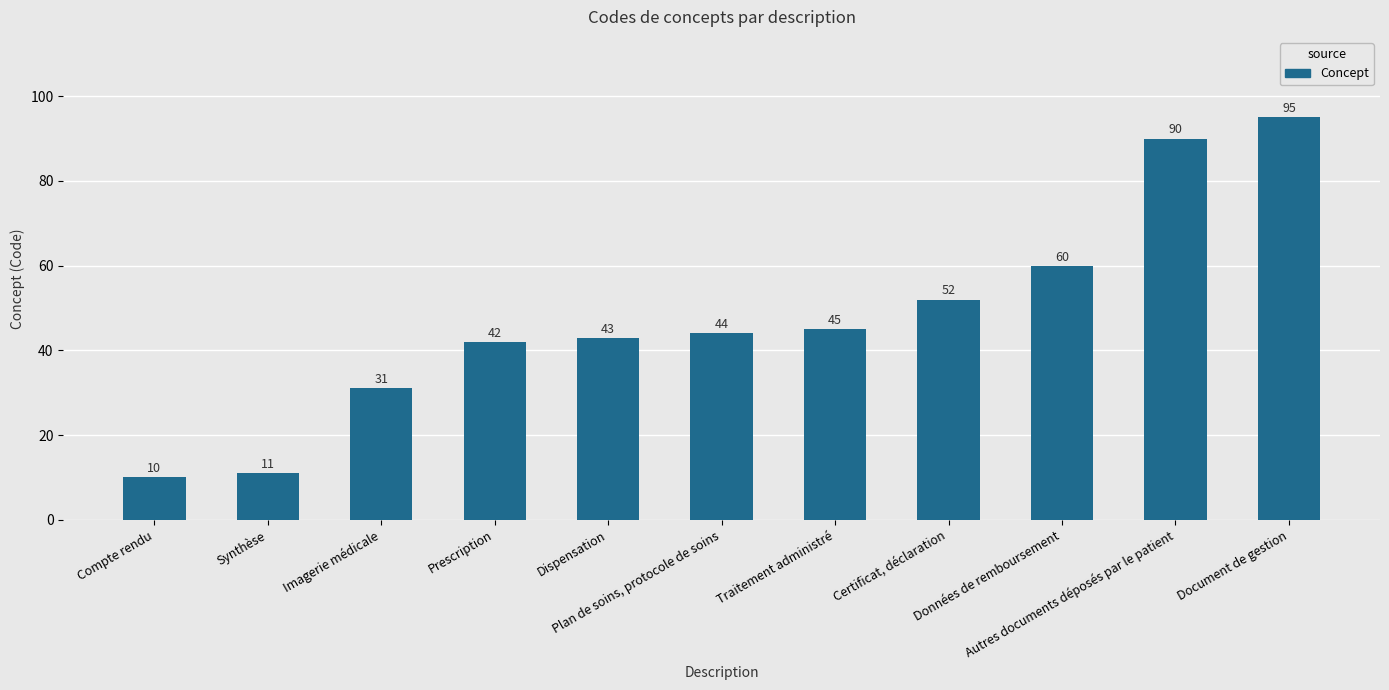

Approximately how many times larger is the value at Certificat, déclaration compared to Prescription?

1.2